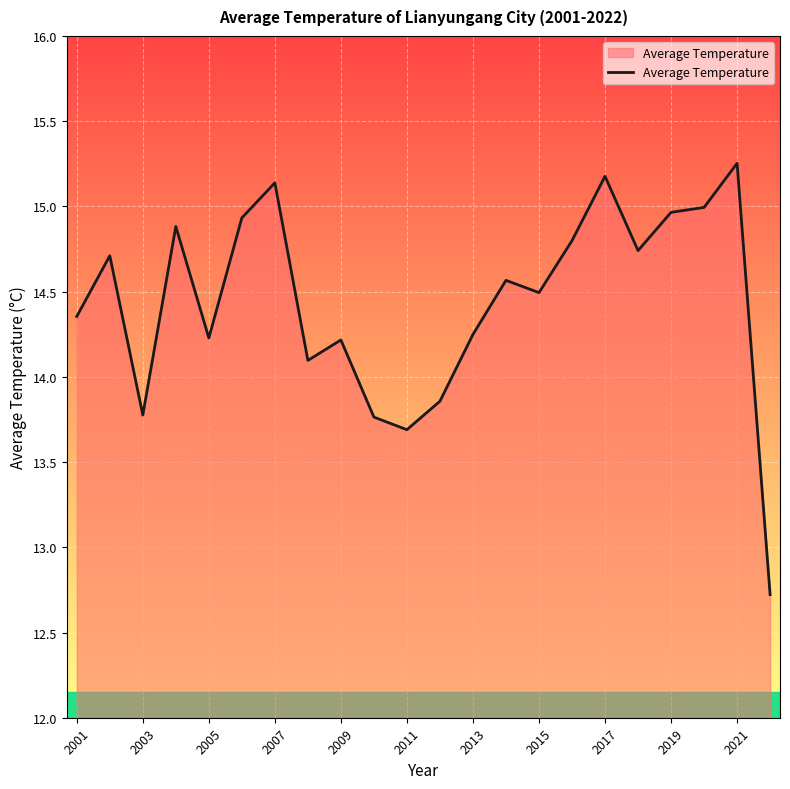

Does the chart have visible grid lines?

Yes